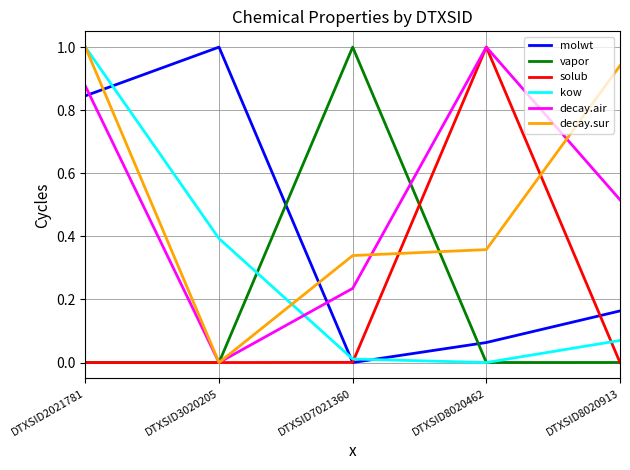

What is the highest value of the decay.sur series?

1.0